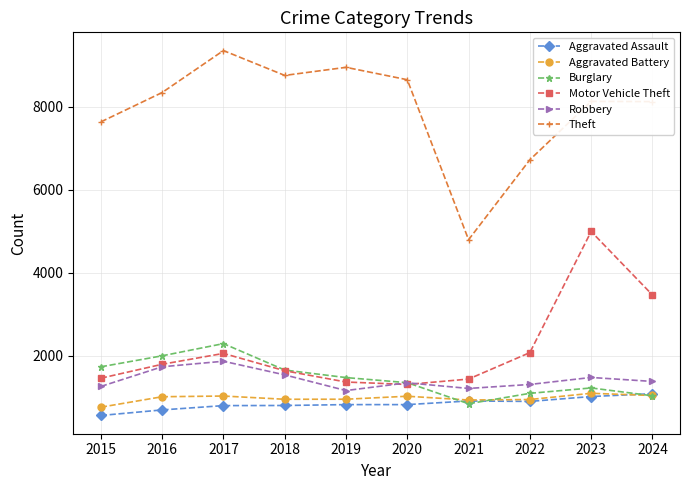

Where is Burglary nearest to the value 1562?

2018